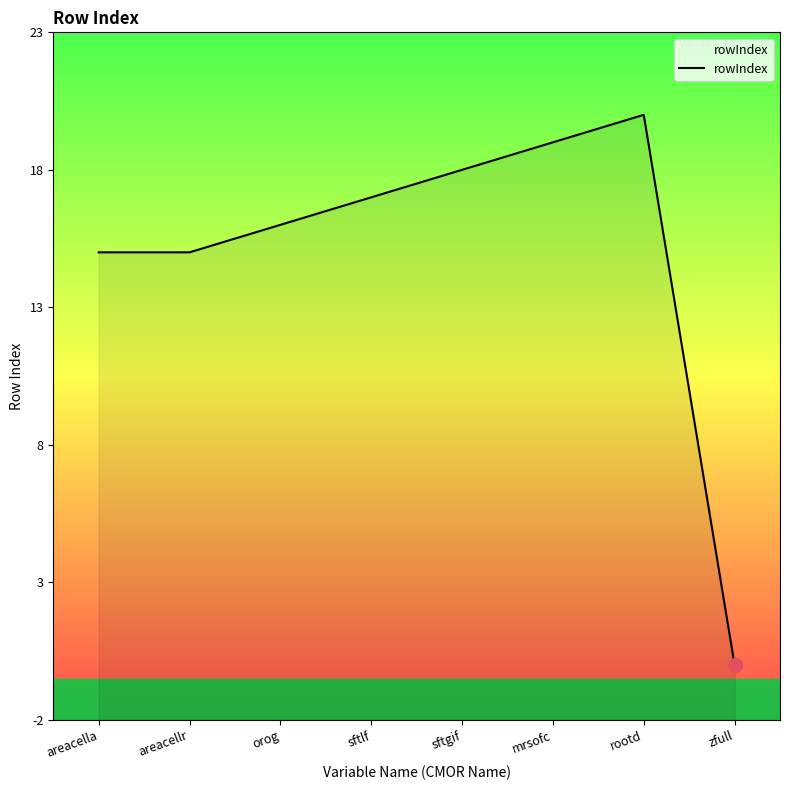

Reading left to right, list all the values displayed in this chart.

15	15	16	17	18	19	20	0